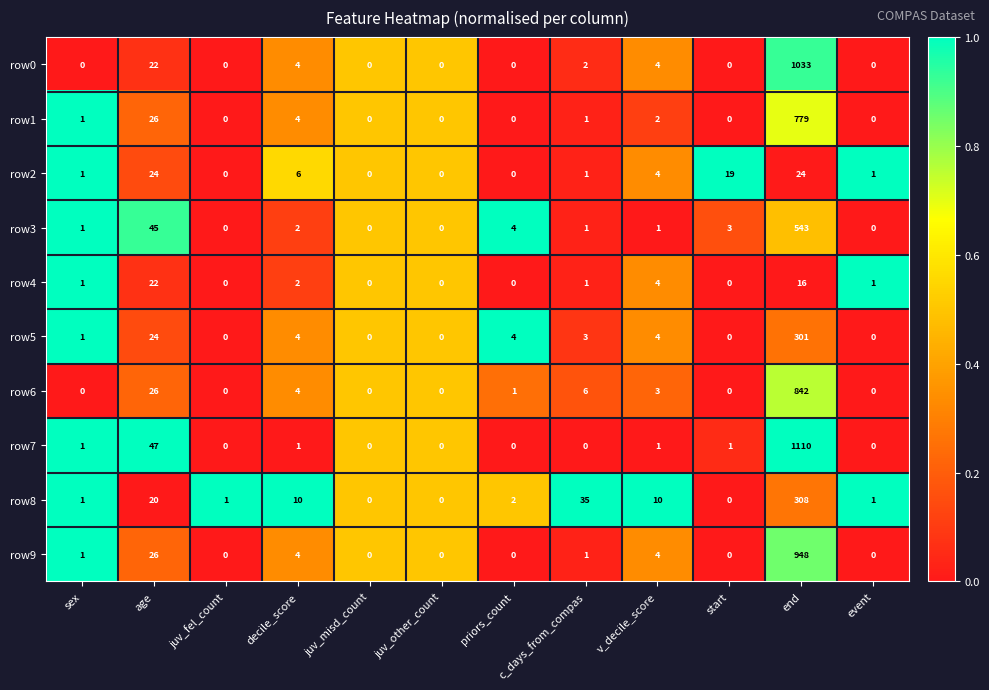

What is the difference between the second highest and second lowest values in the row5 series?

24